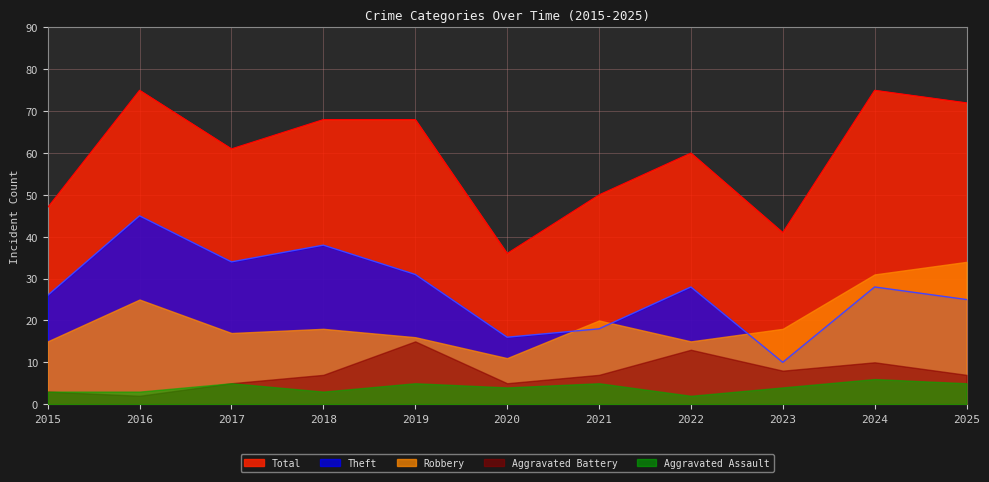

List the labels in order of Robbery value, largest first.

2025, 2024, 2016, 2021, 2018, 2023, 2017, 2019, 2015, 2022, 2020